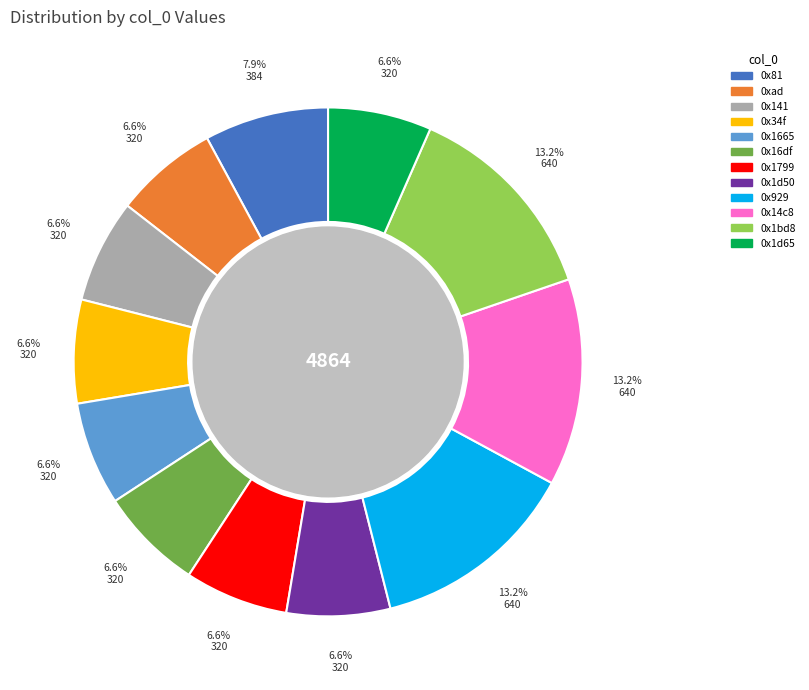

To the nearest percent, what portion does 0xad represent?

7%